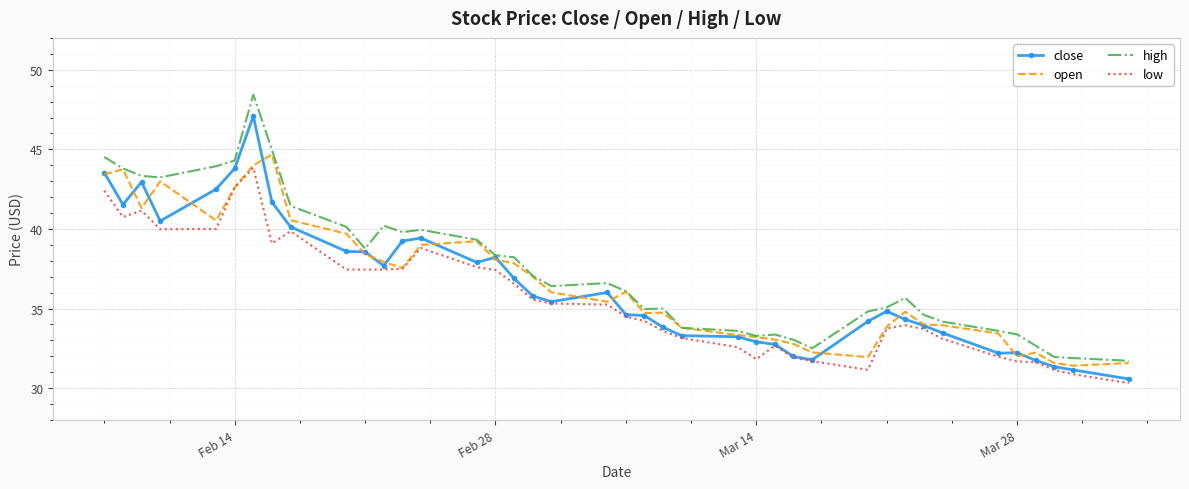

Which series has the largest range (max minus min)?

high